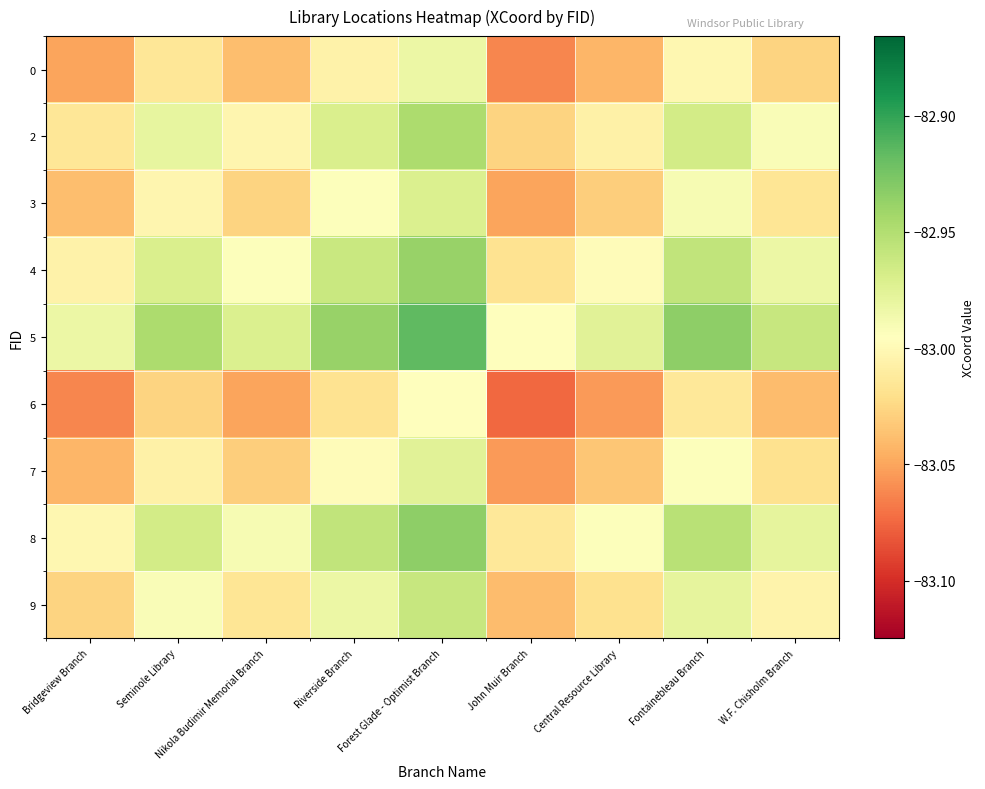

What is the smallest value displayed?

-83.1